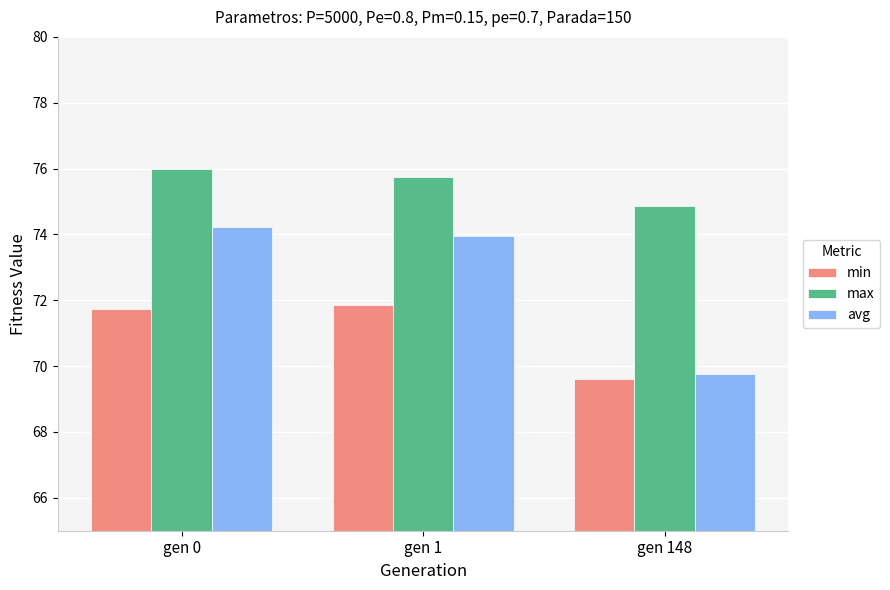

How many bars are there in each group?

3